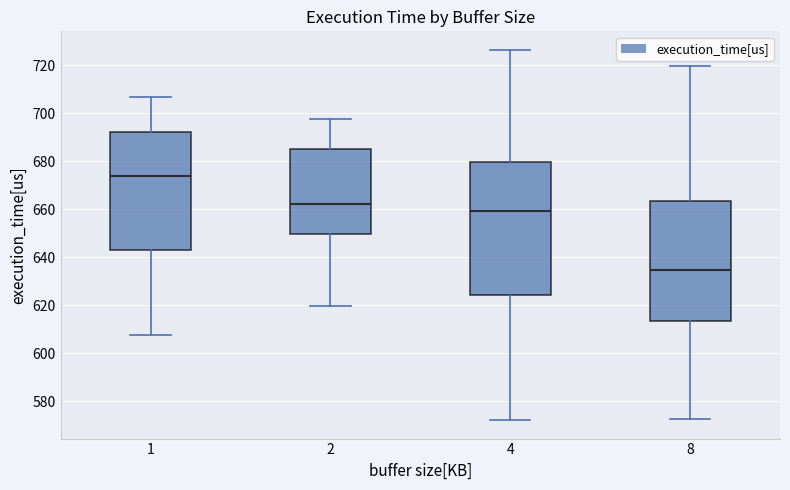

Which box has the highest median line?

1